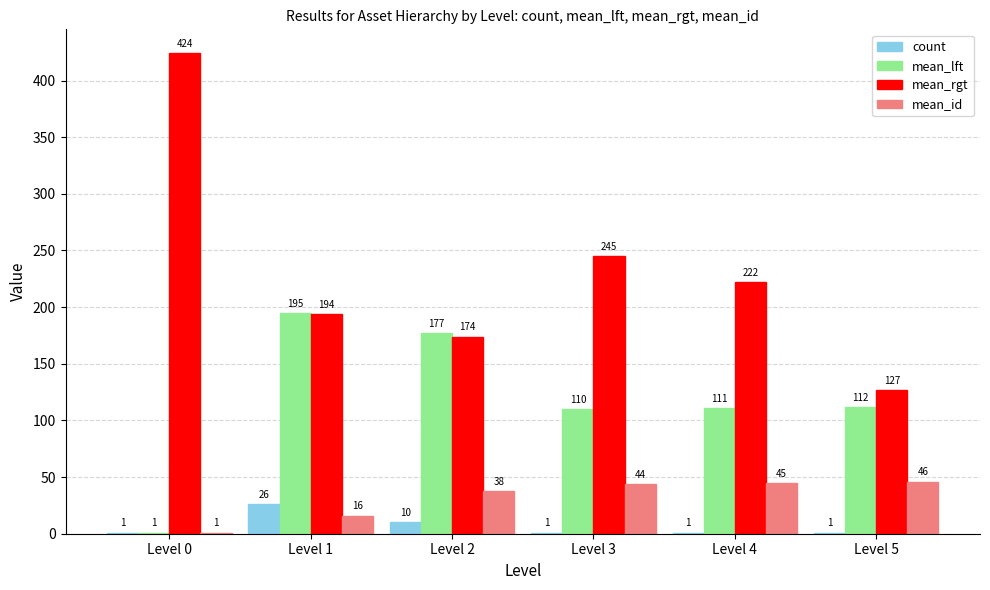

True or false: count has a value of 1 at Level 3.

True